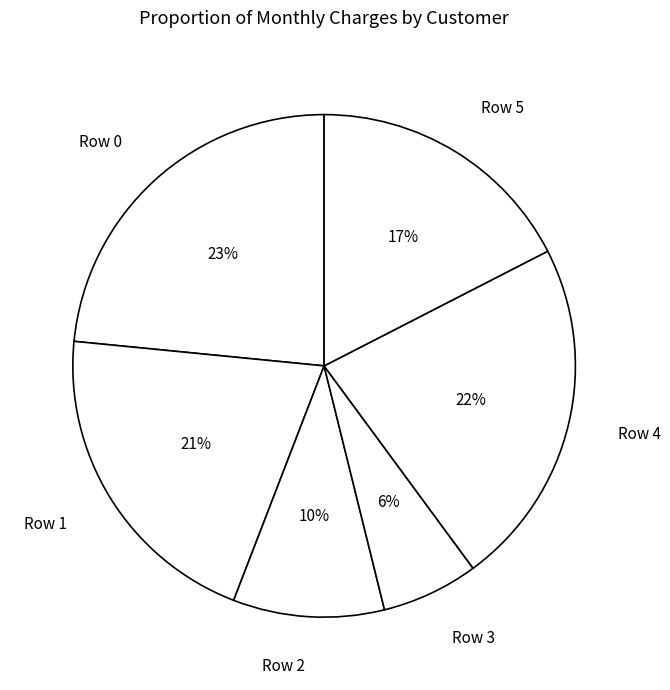

Is it true that Row 5 is 7% of the pie?

False